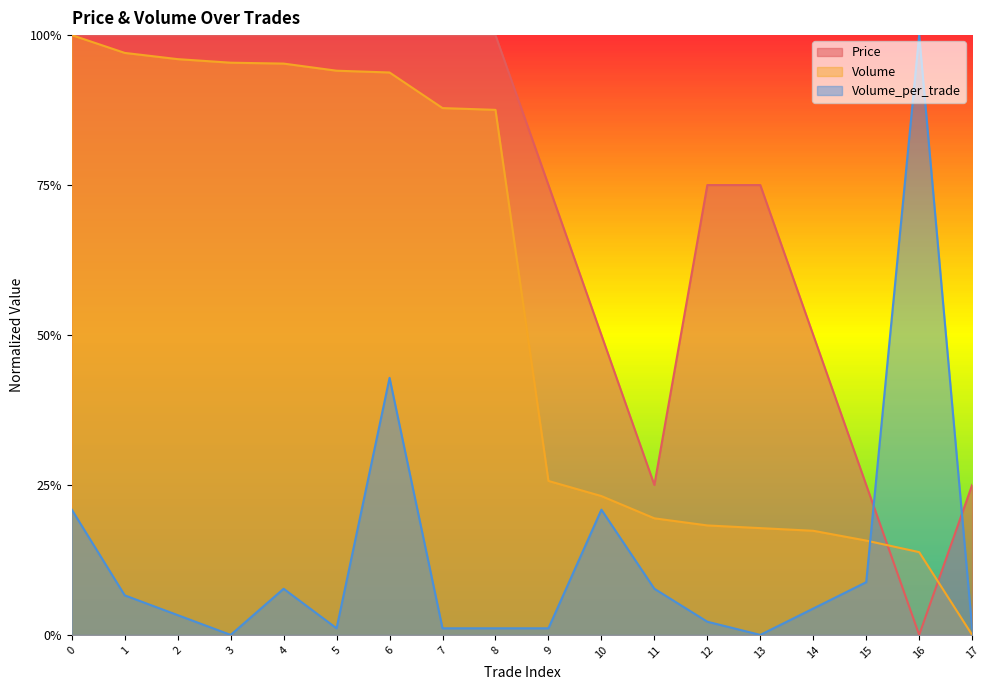

What is the highest value of the Price series?

1.0